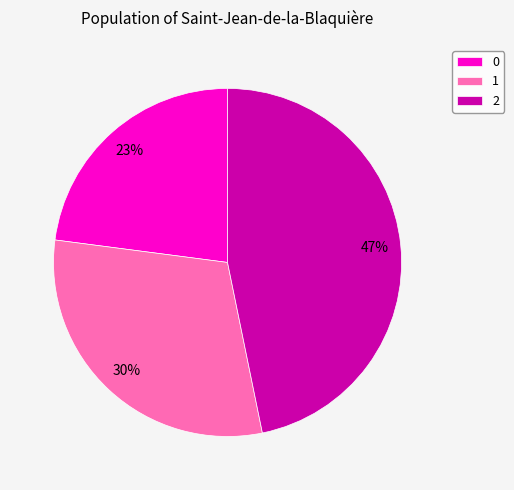

To the nearest percent, what percentage of the pie is 2?

47%